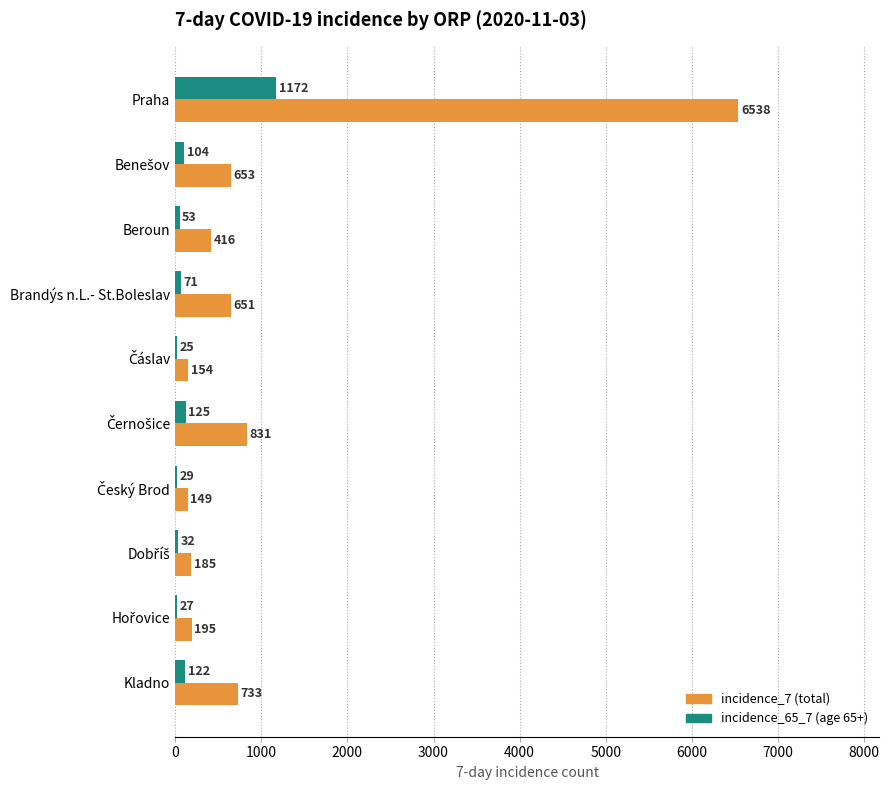

How many categories are shown in the chart?

10